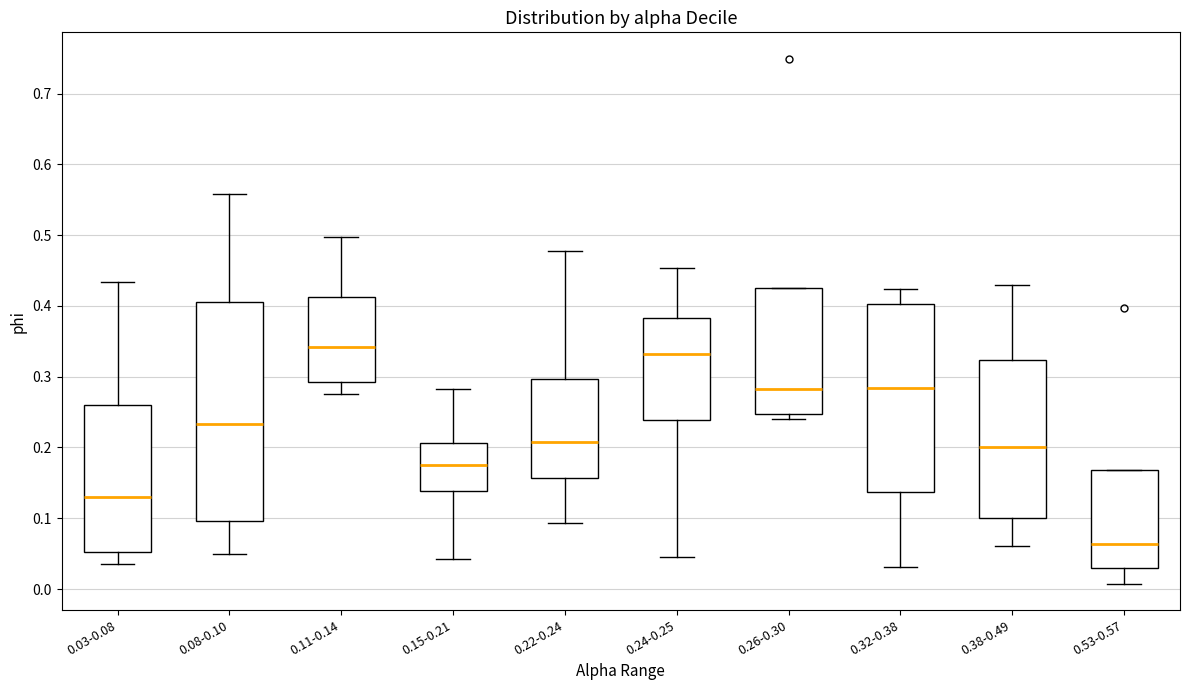

Reading left to right, transcribe this box plot: for each box, give where its median line is, the range the box spans, and where its two whiskers end, as read against the y-axis. The values are not printed on the chart, so give them approximately, as read against the axis.

0.03-0.08: median 0.13, box 0.05 to 0.26, whiskers 0.04 to 0.43
0.08-0.10: median 0.23, box 0.10 to 0.40, whiskers 0.05 to 0.56
0.11-0.14: median 0.34, box 0.29 to 0.41, whiskers 0.28 to 0.50
0.15-0.21: median 0.18, box 0.14 to 0.21, whiskers 0.04 to 0.28
0.22-0.24: median 0.21, box 0.16 to 0.30, whiskers 0.09 to 0.48
0.24-0.25: median 0.33, box 0.24 to 0.38, whiskers 0.04 to 0.45
0.26-0.30: median 0.28, box 0.25 to 0.42, whiskers 0.24 to 0.42
0.32-0.38: median 0.28, box 0.14 to 0.40, whiskers 0.03 to 0.42
0.38-0.49: median 0.20, box 0.10 to 0.32, whiskers 0.06 to 0.43
0.53-0.57: median 0.06, box 0.03 to 0.17, whiskers 0.01 to 0.17